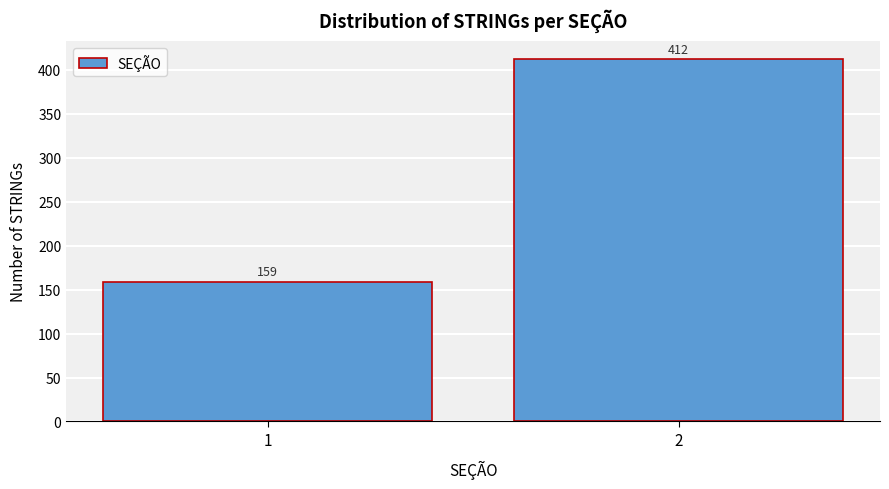

Reading right to left, extract all data points from this chart.

2=412	1=159